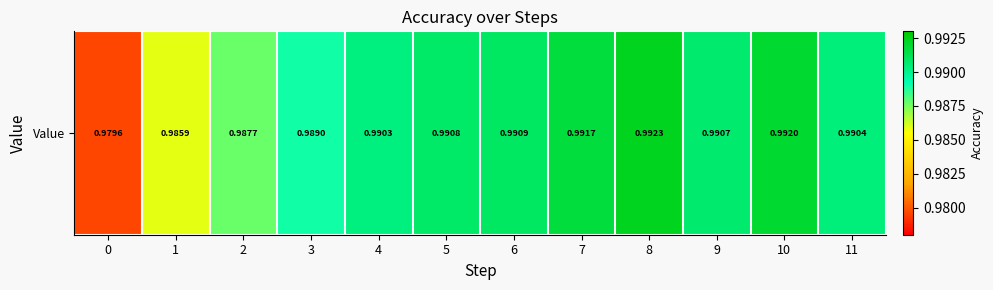

The chart shows a value of 1.0 at 10. True or false?

True